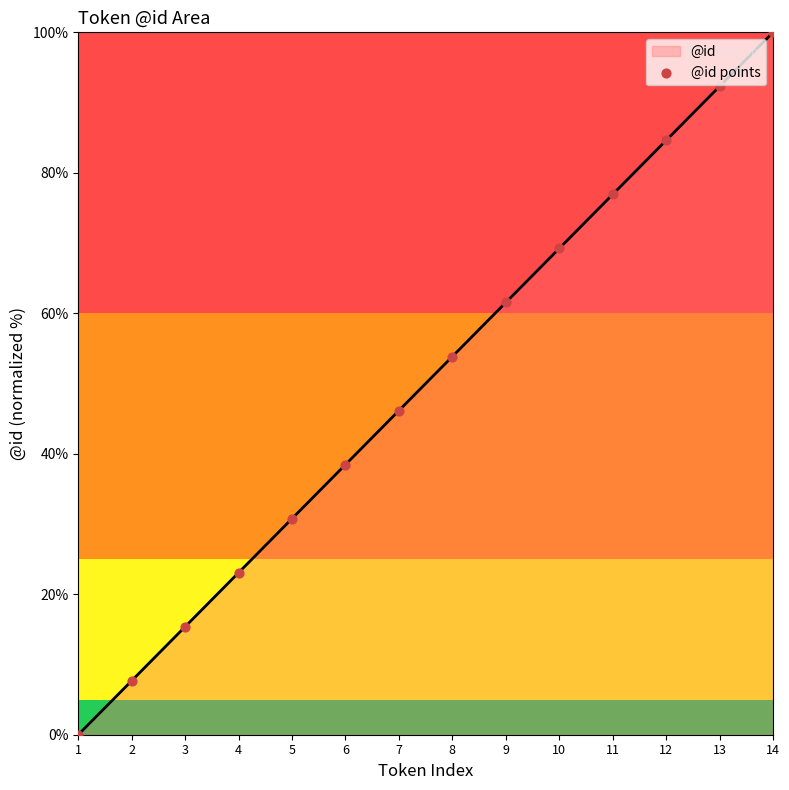

What is the maximum value shown in the chart?

100.0